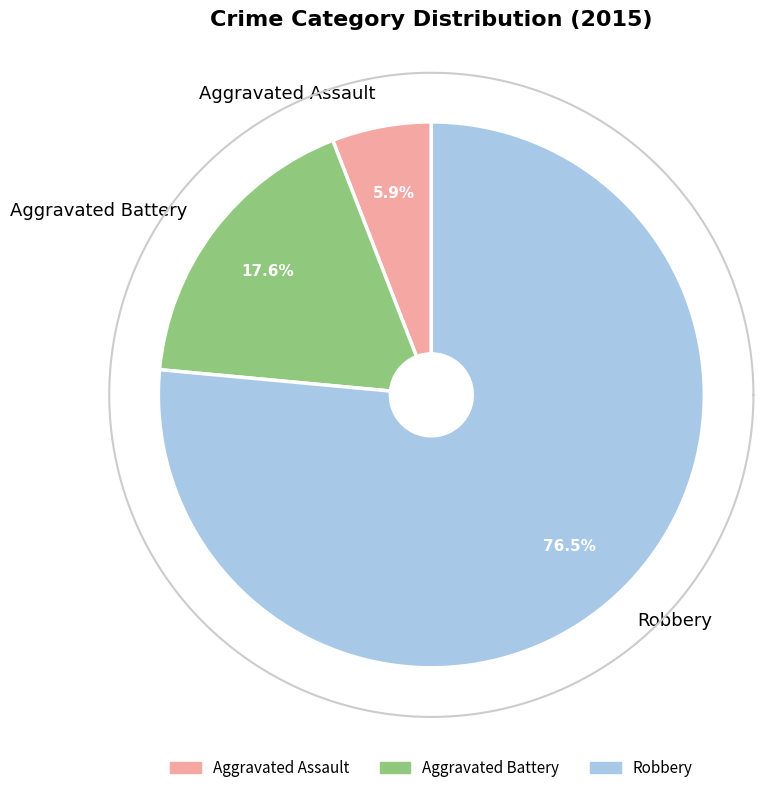

What is the change in value from Aggravated Battery to Robbery?

+10